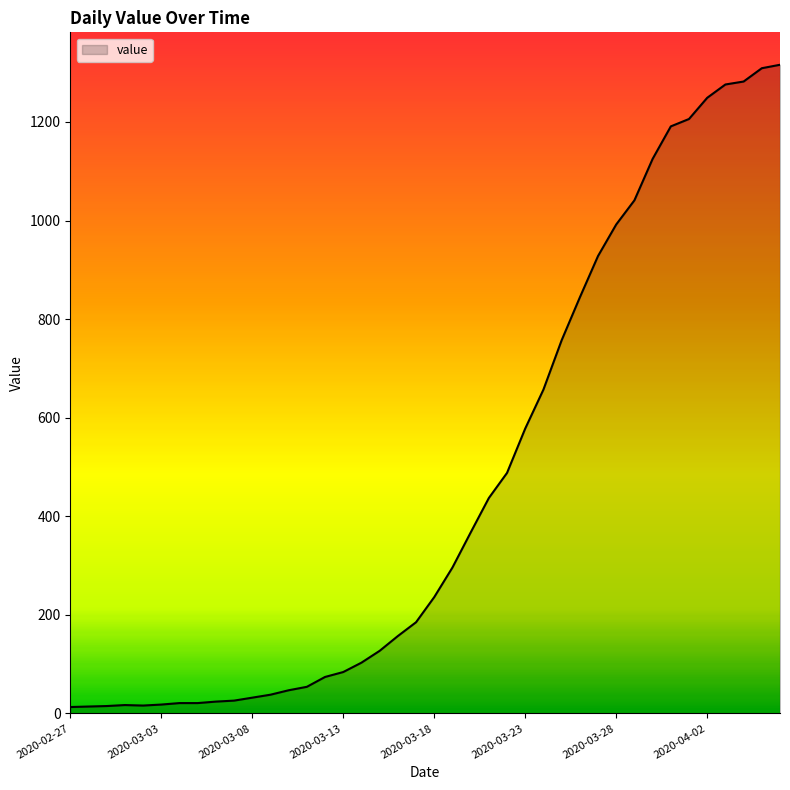

What is the greatest value displayed?

1316